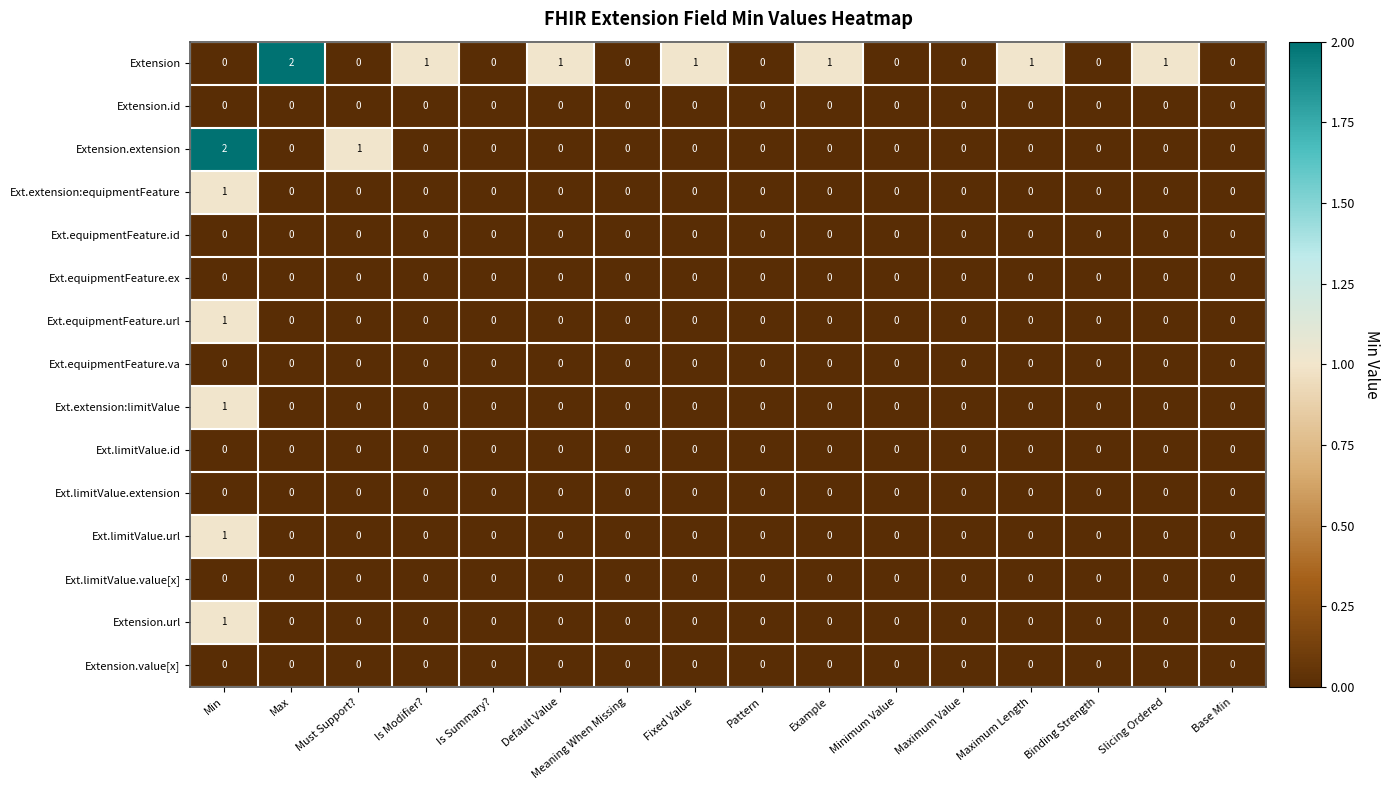

Between Max and Meaning When Missing, which series saw the biggest shift?

Extension